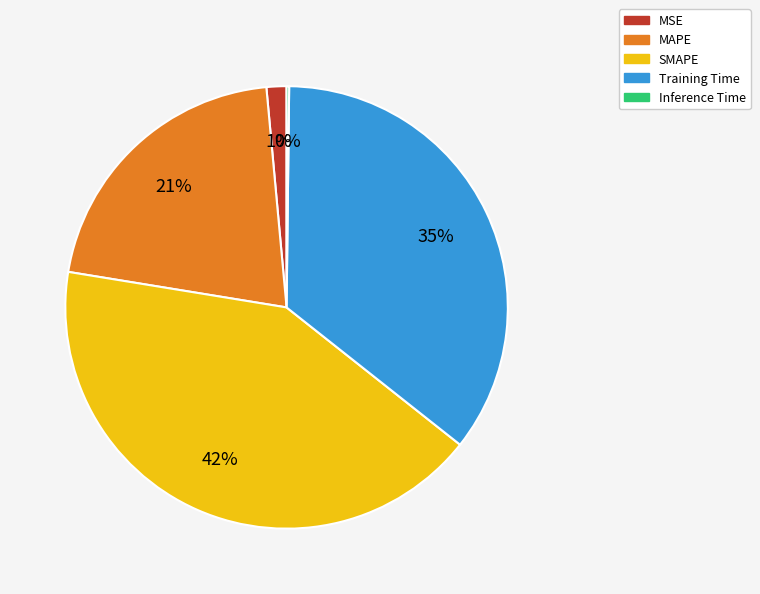

Is the sum of MSE and Training Time greater than half?

No